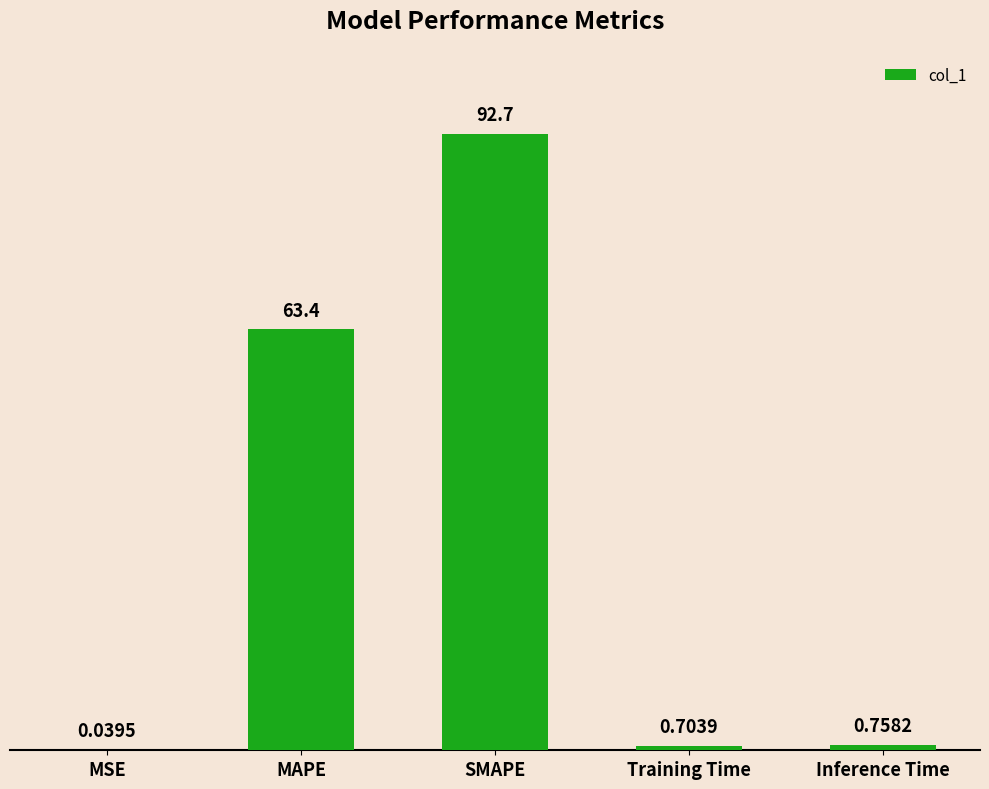

At which category does the chart reach its peak across all series?

SMAPE